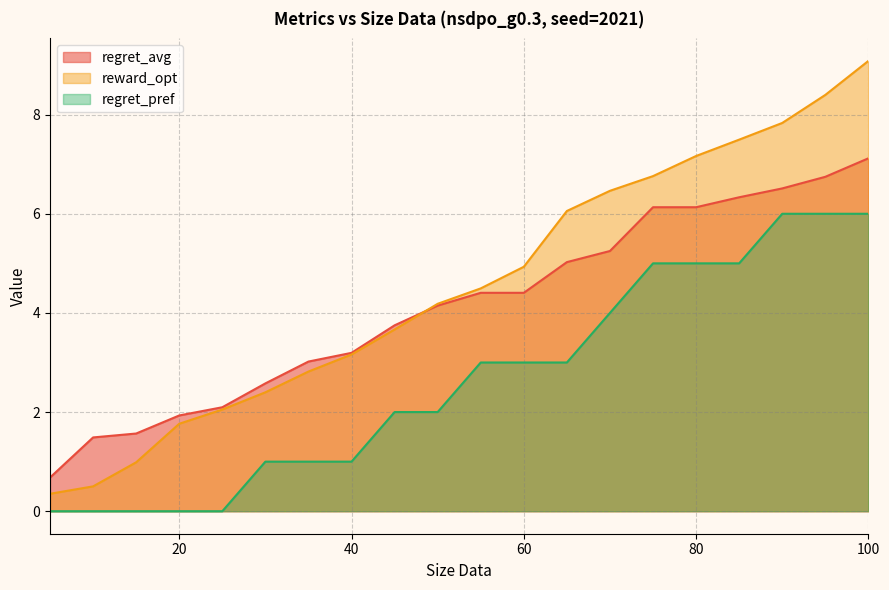

At 50, list the series in order from largest to smallest.

reward_opt, regret_avg, regret_pref